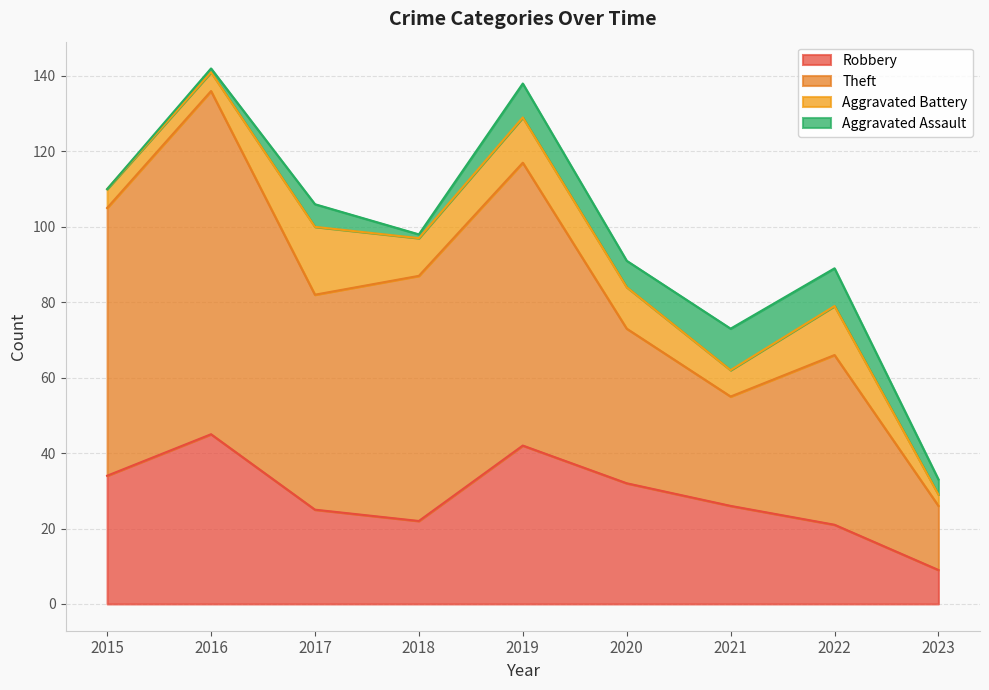

What value does the Robbery series have at 2019, to the nearest 5?

40